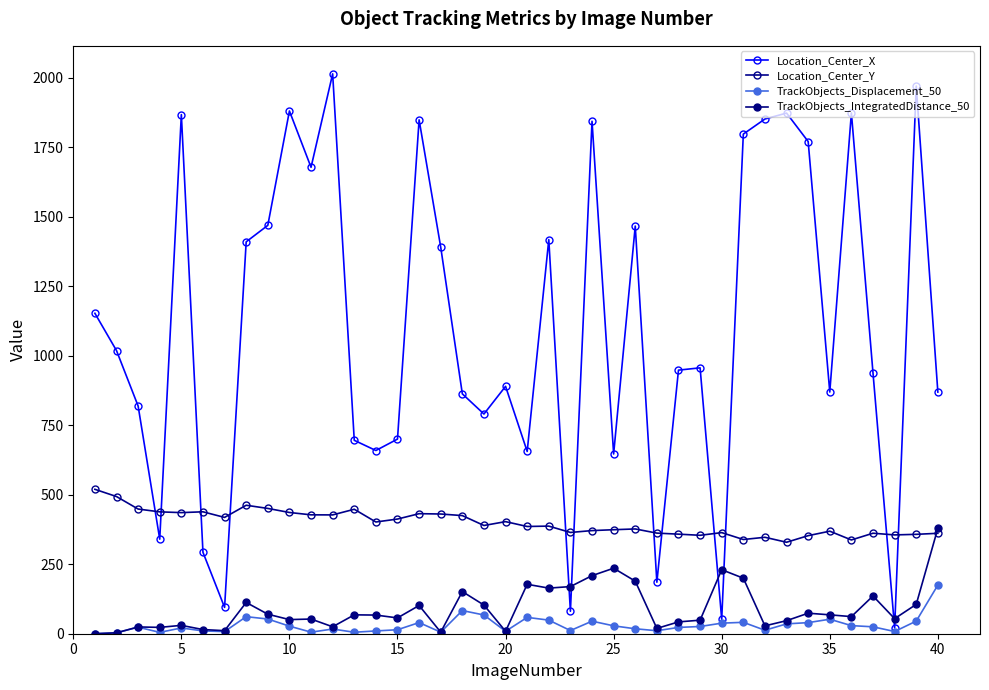

How many data points in Location_Center_X are above 956?

20